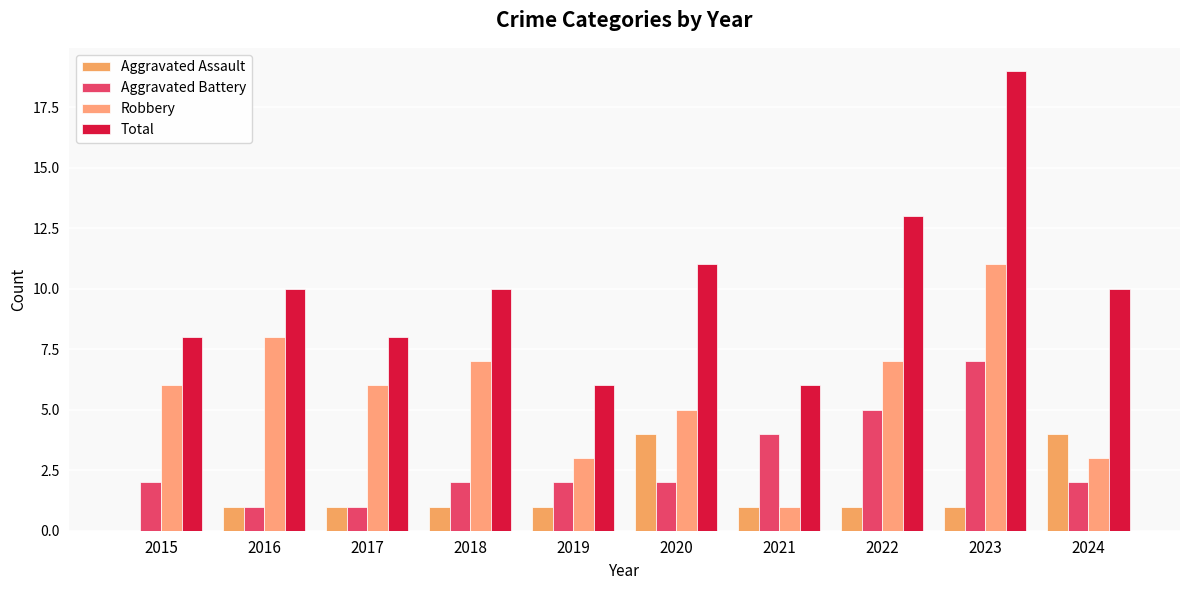

Which category has the highest value in the Robbery series?

2023